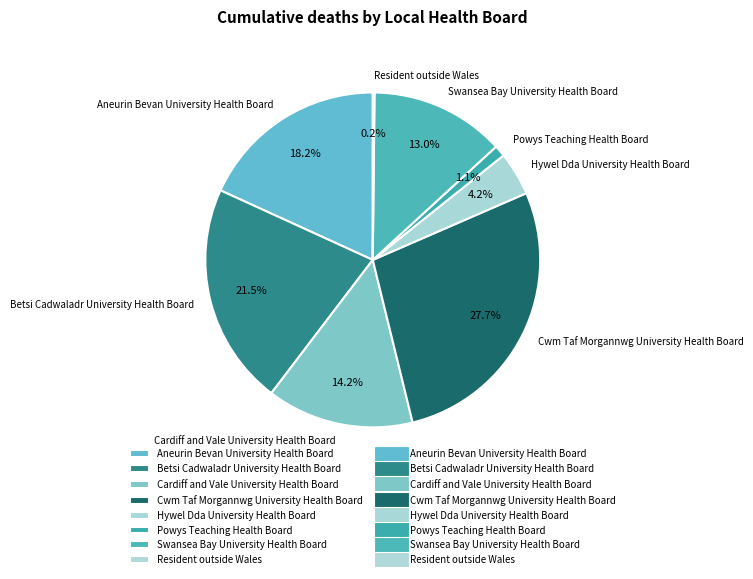

What is the largest slice in the pie chart?

Cwm Taf Morgannwg University Health Board